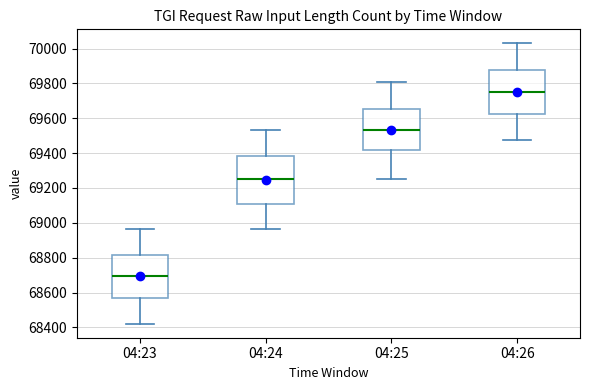

Where does the lower whisker of the box for 04:25 end on the y-axis? The values are not printed on the chart, so give them approximately, as read against the axis.

69260